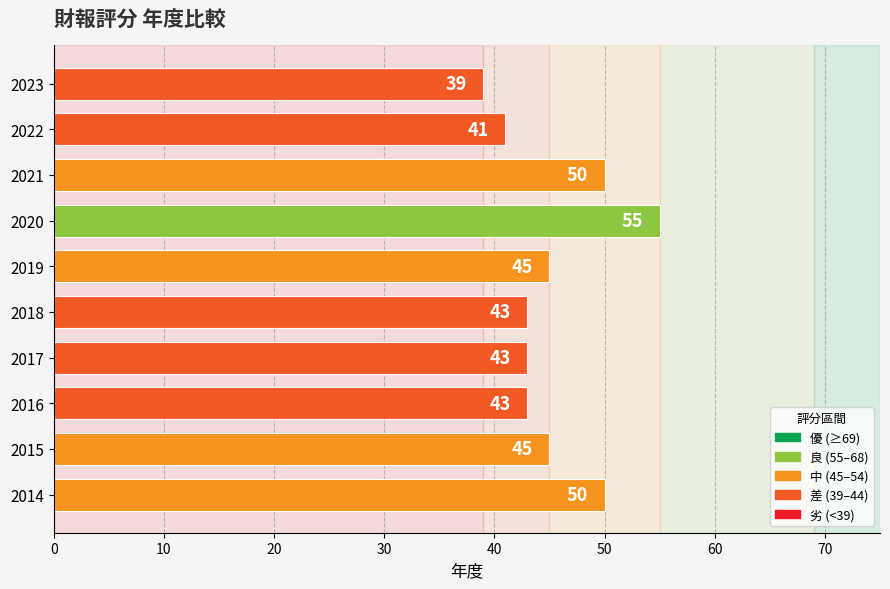

Reading top to bottom, what are all the values shown in this chart?

2023=39	2022=41	2021=50	2020=55	2019=45	2018=43	2017=43	2016=43	2015=45	2014=50